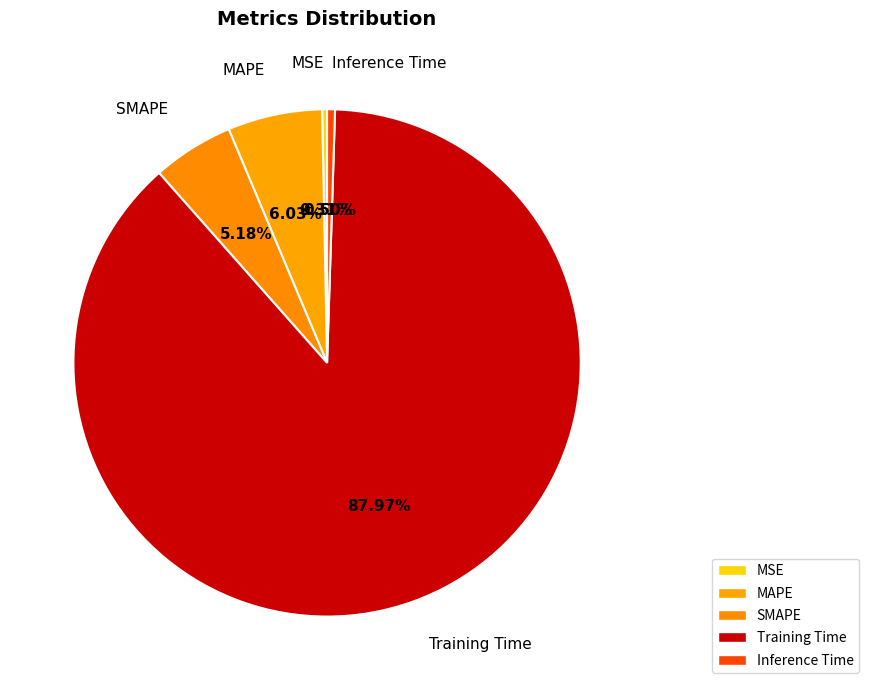

Is the sum of Training Time and SMAPE greater than half?

Yes